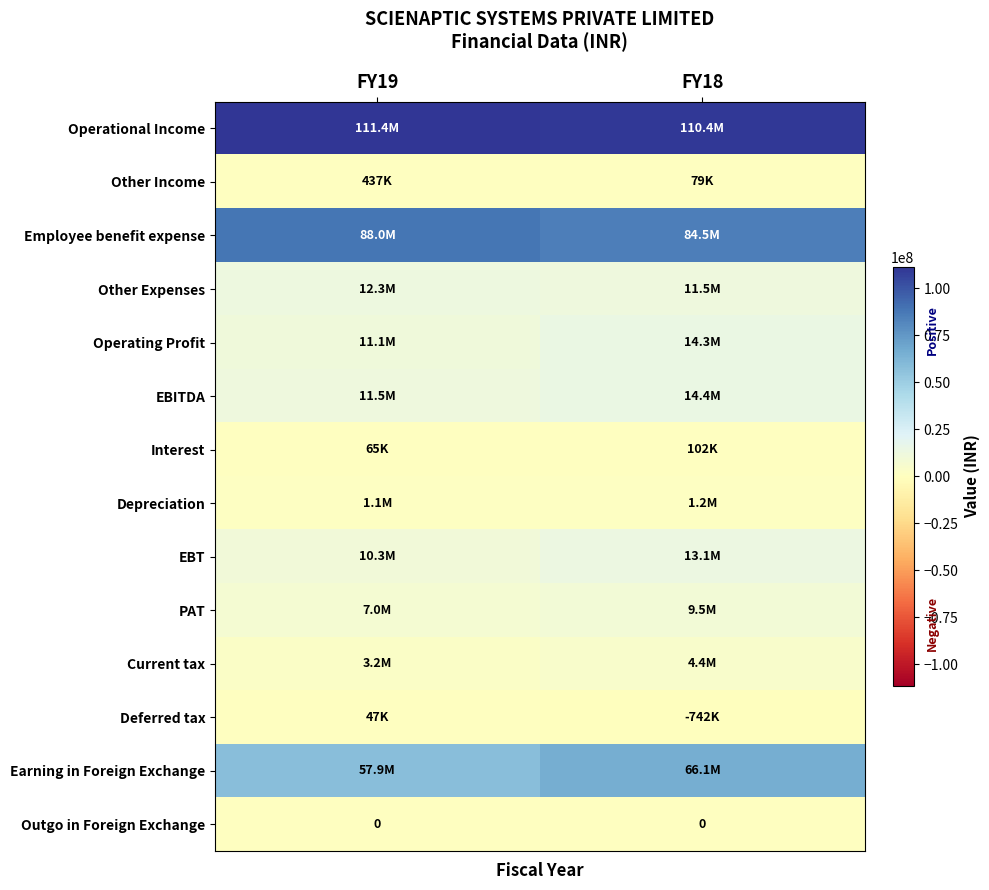

At which category is the sum across all series the highest?

FY18